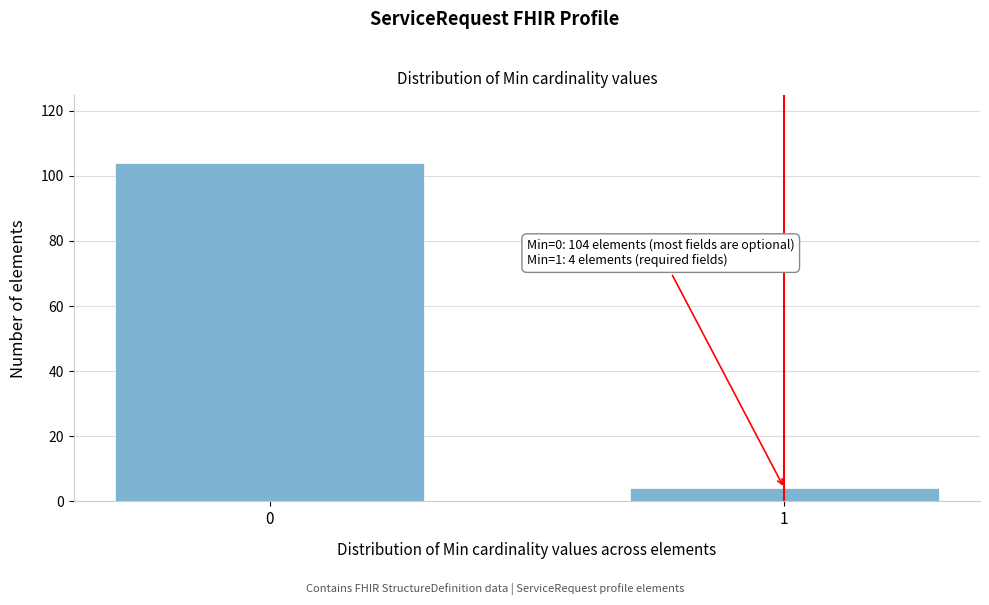

Reading right to left, list all the values displayed in this chart.

1=4	0=104